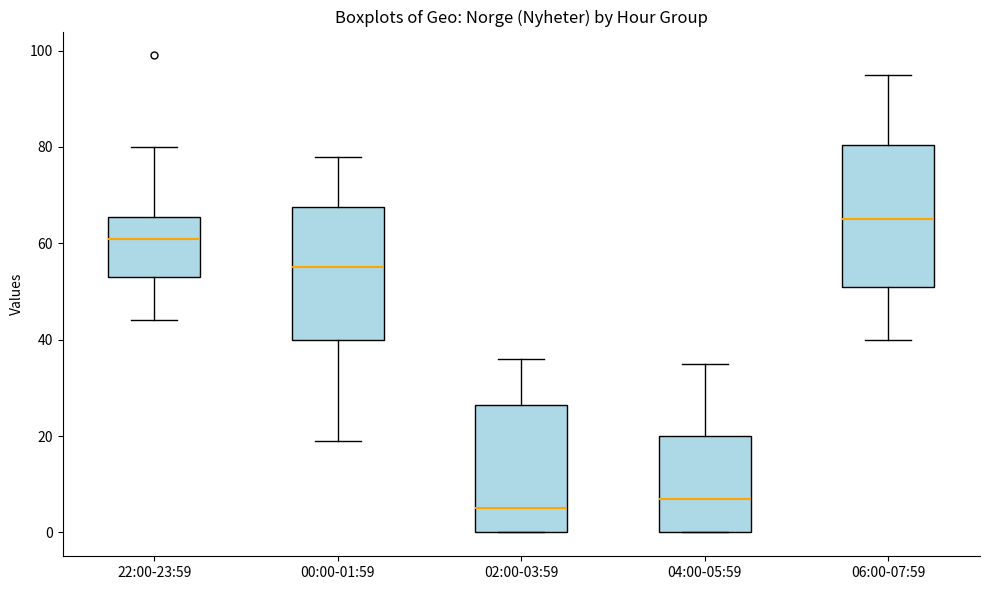

Where is the lower edge of the box for 06:00-07:59 on the y-axis? The values are not printed on the chart, so give them approximately, as read against the axis.

52